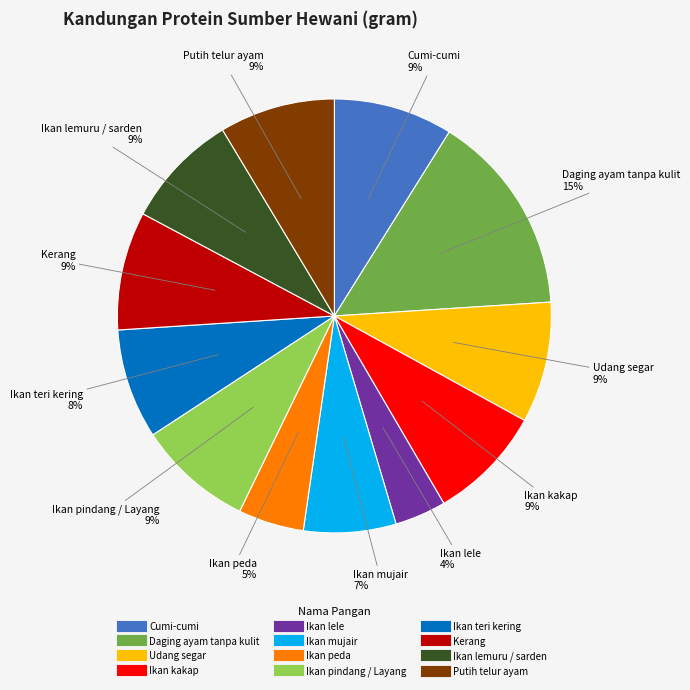

Count the number of slices in the pie.

12